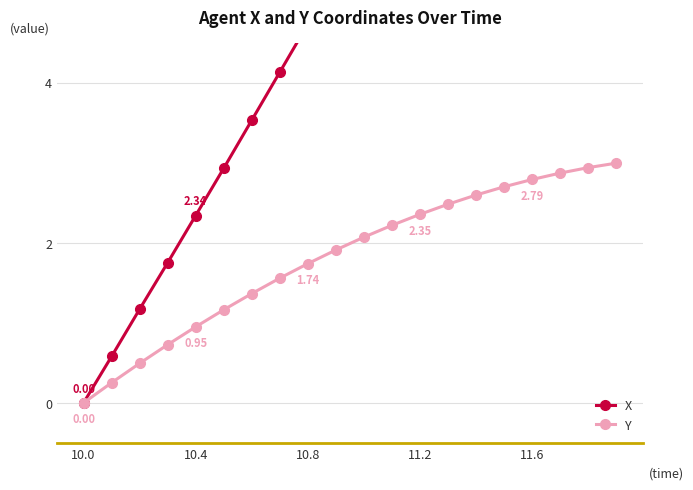

Where is Y nearest to the value 1?

10.4